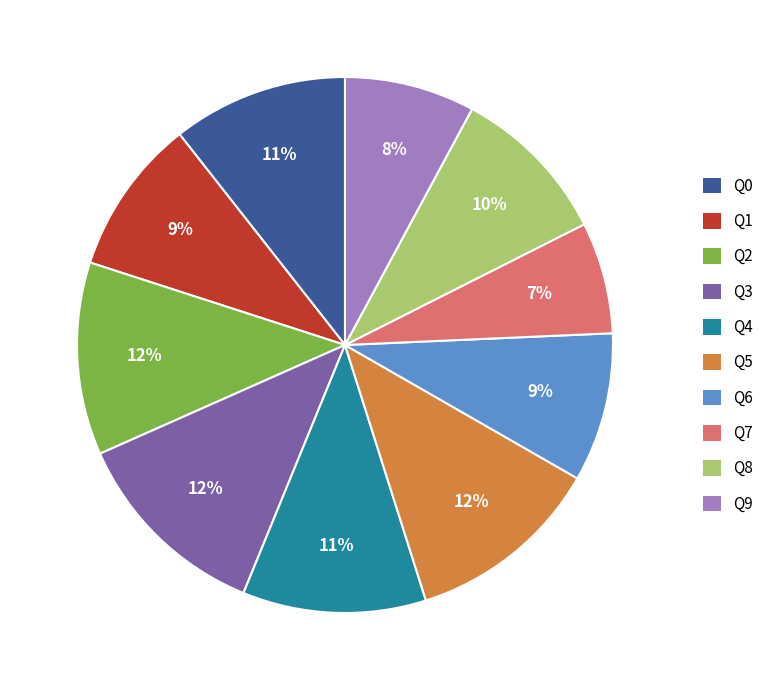

What percentage is the Q3 slice, to the nearest percent?

12%